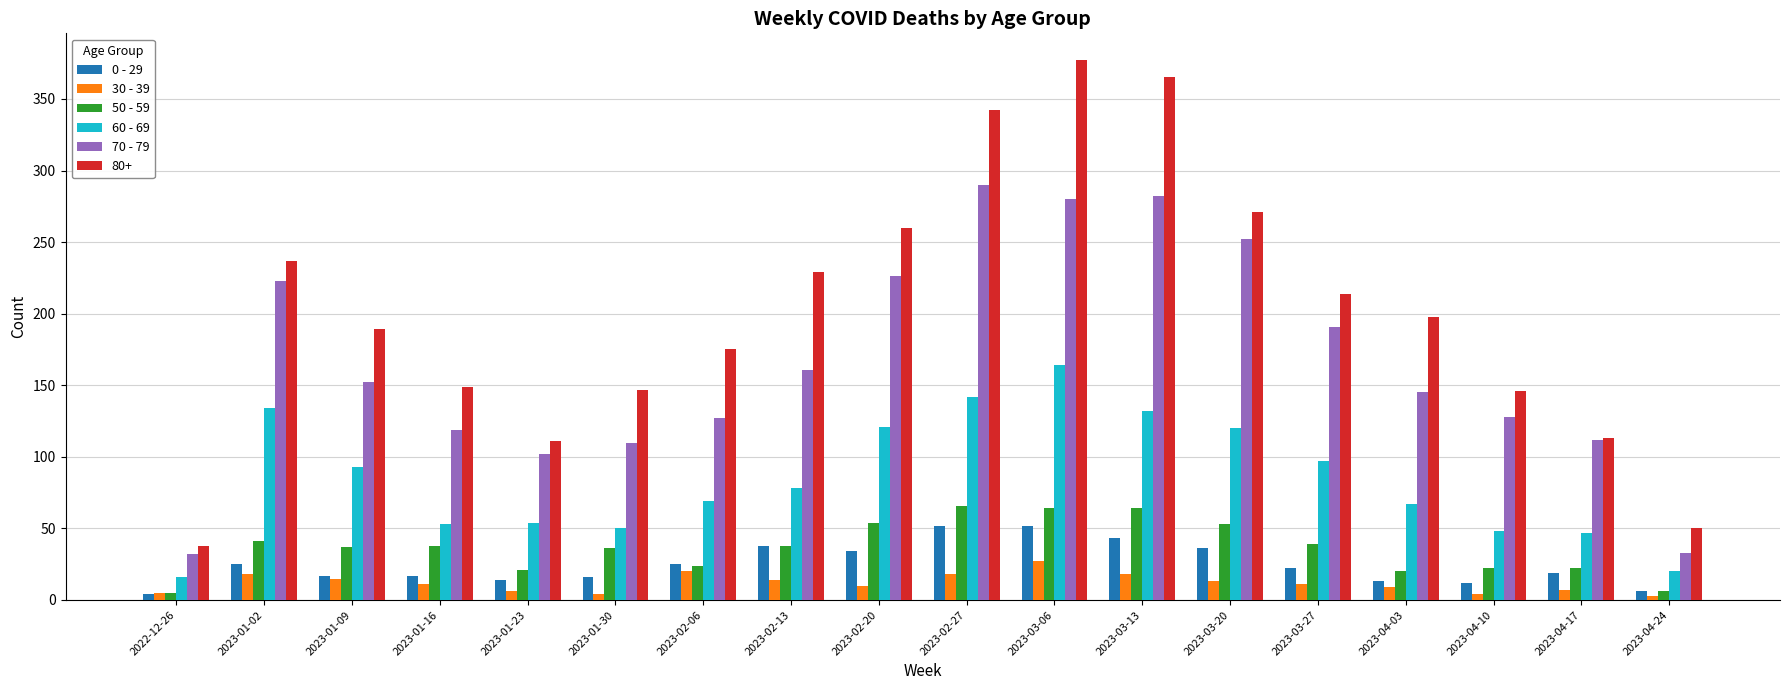

How many groups of bars are there?

18